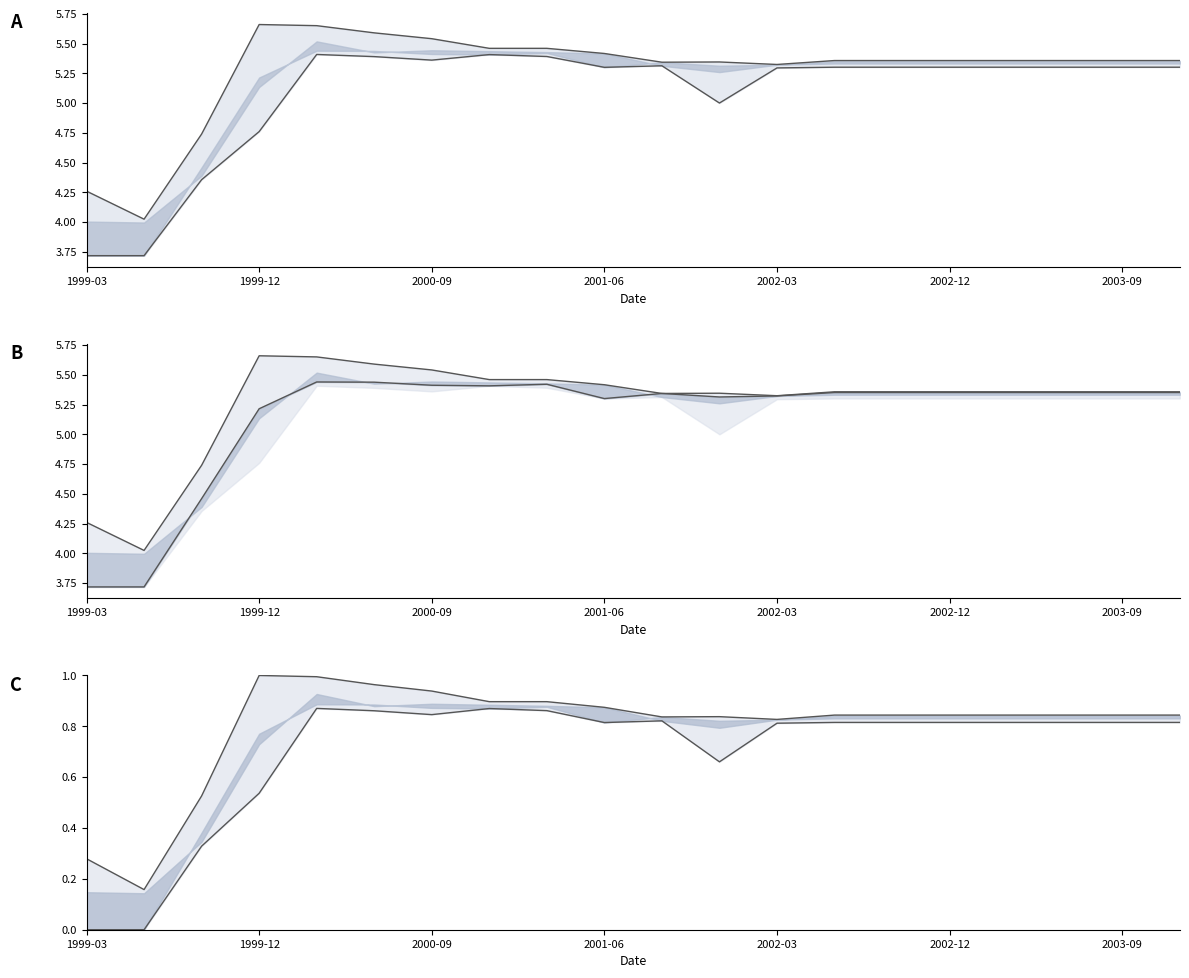

Does the chart have visible grid lines?

No